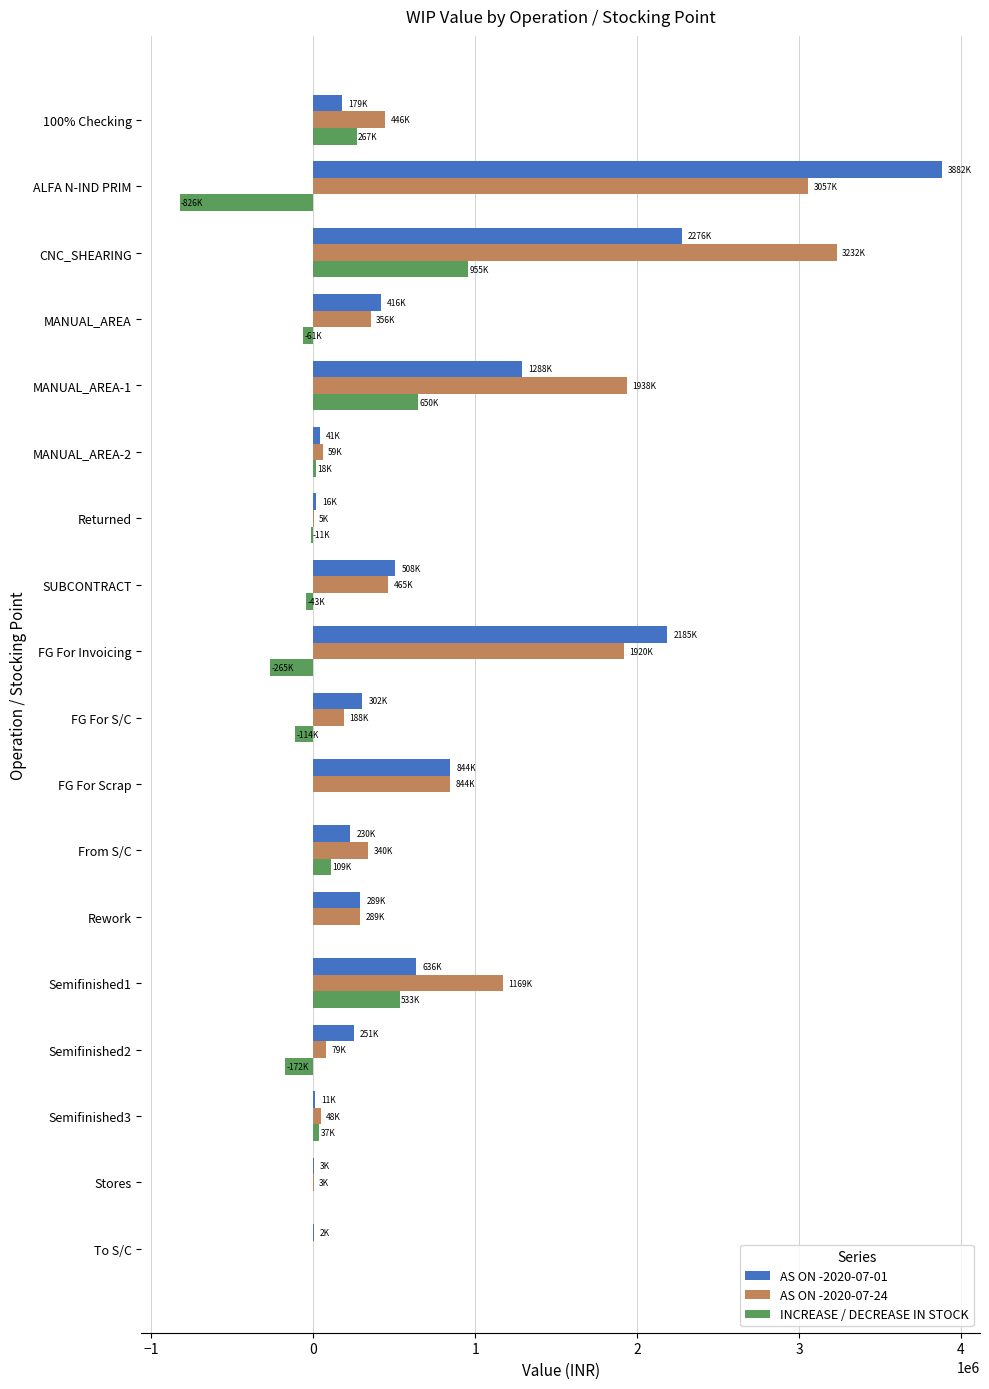

How many series are shown in this chart?

3